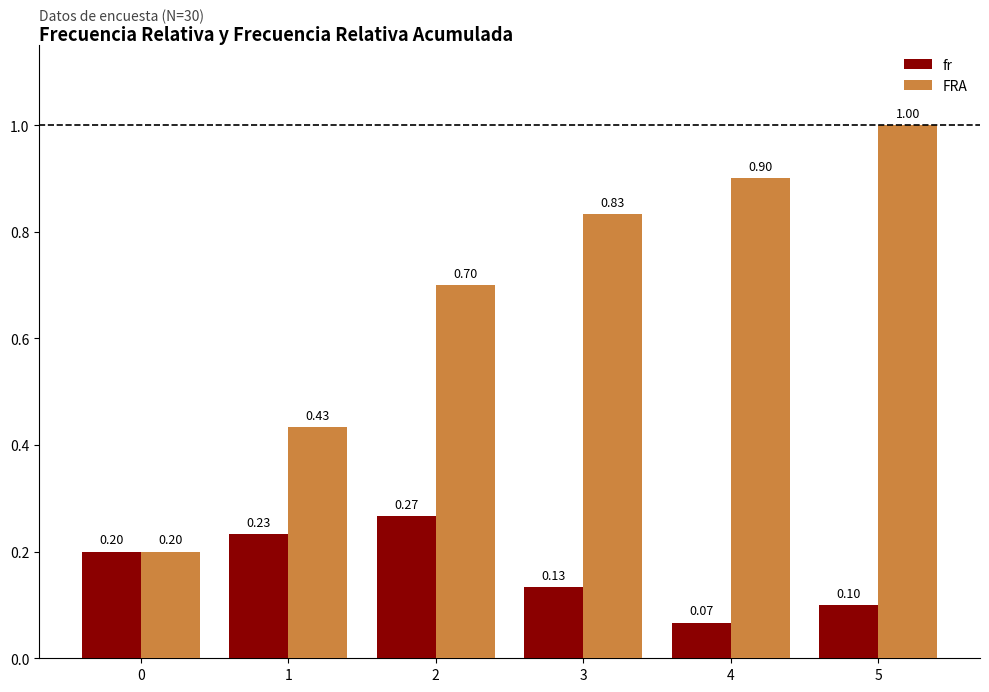

What is the sum of all FRA values?

4.1